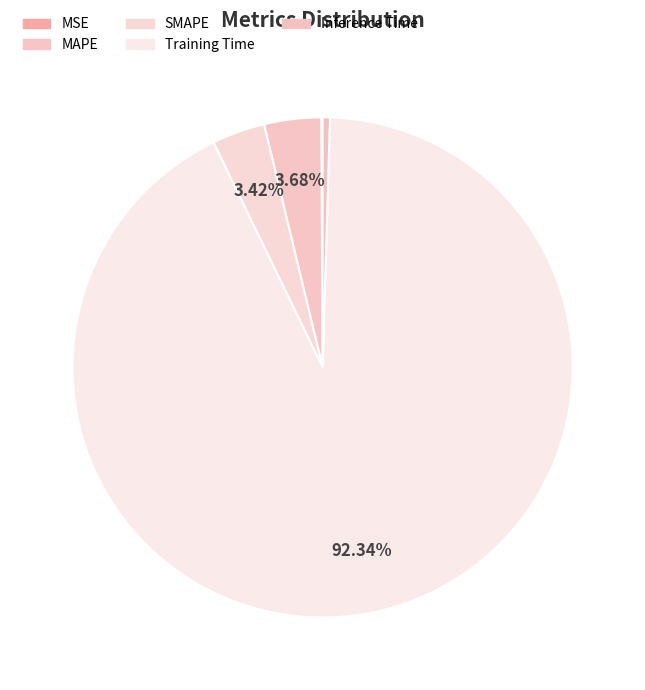

Does any single category account for the majority?

Yes